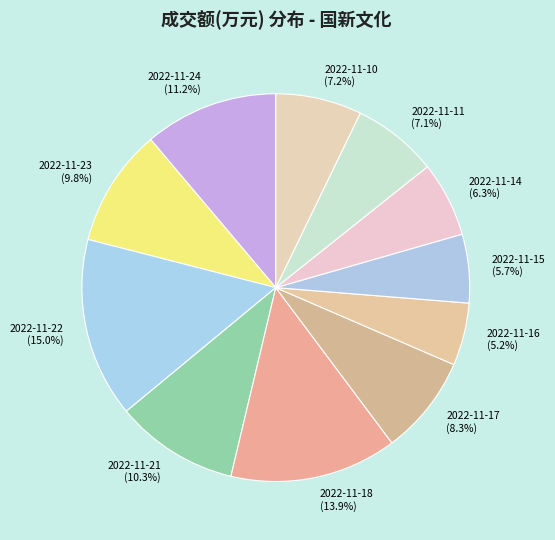

Between 2022-11-22 and 2022-11-15, which is larger?

2022-11-22